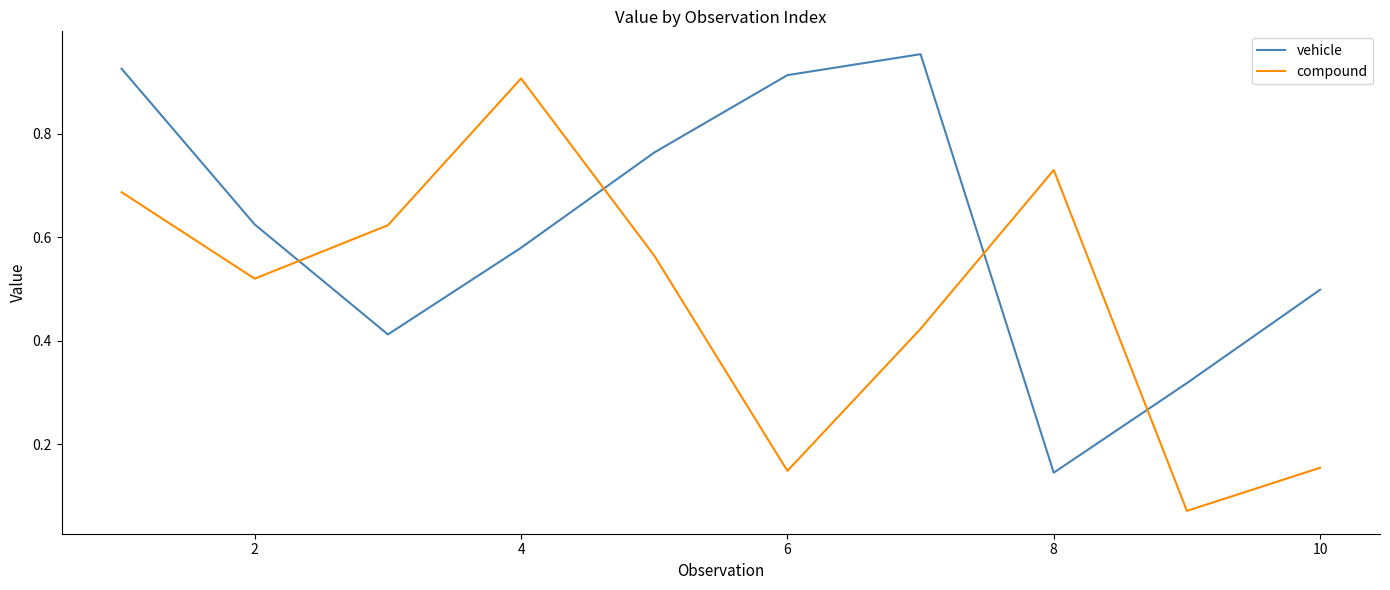

How many lines are shown in the chart?

2